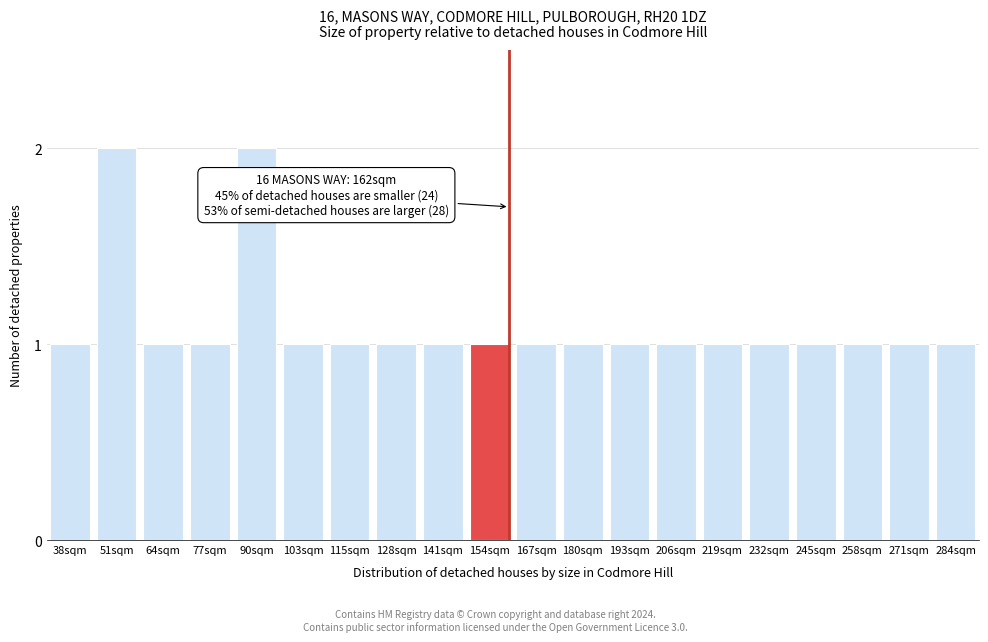

Reading left to right, extract all data points from this chart.

38sqm=1	51sqm=2	64sqm=1	77sqm=1	90sqm=2	103sqm=1	115sqm=1	128sqm=1	141sqm=1	154sqm=1	167sqm=1	180sqm=1	193sqm=1	206sqm=1	219sqm=1	232sqm=1	245sqm=1	258sqm=1	271sqm=1	284sqm=1